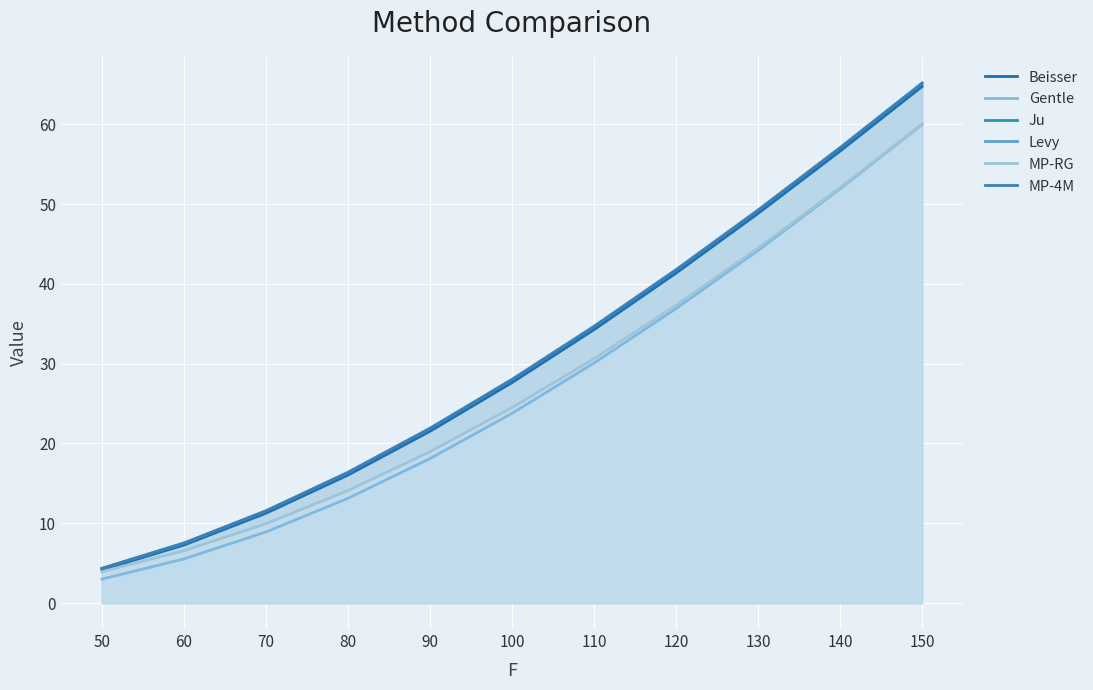

How many values in the Gentle series exceed 23?

6